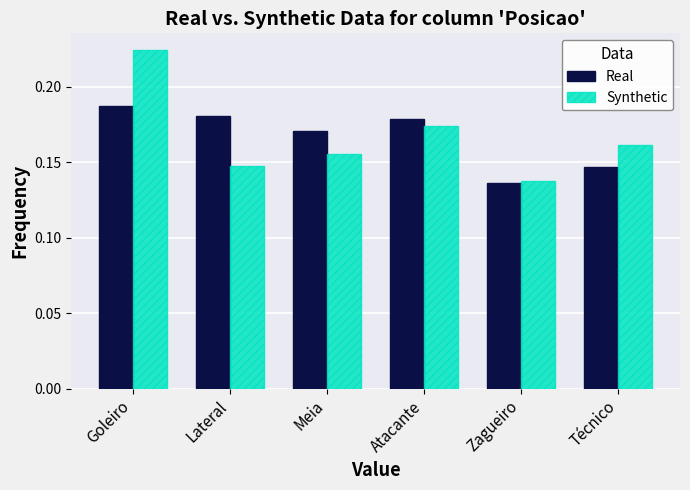

How many Real values are between 0 and 1?

6